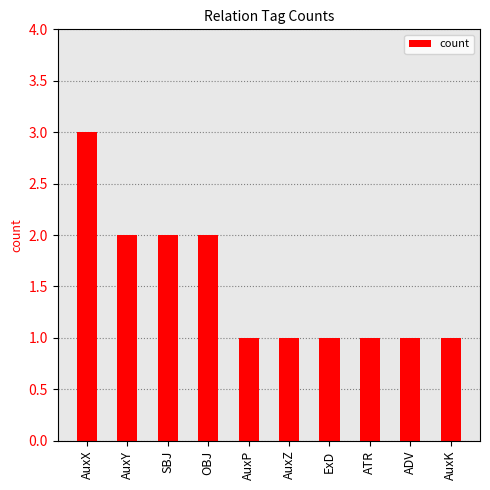

The chart shows a value of 1 at AuxX. True or false?

False